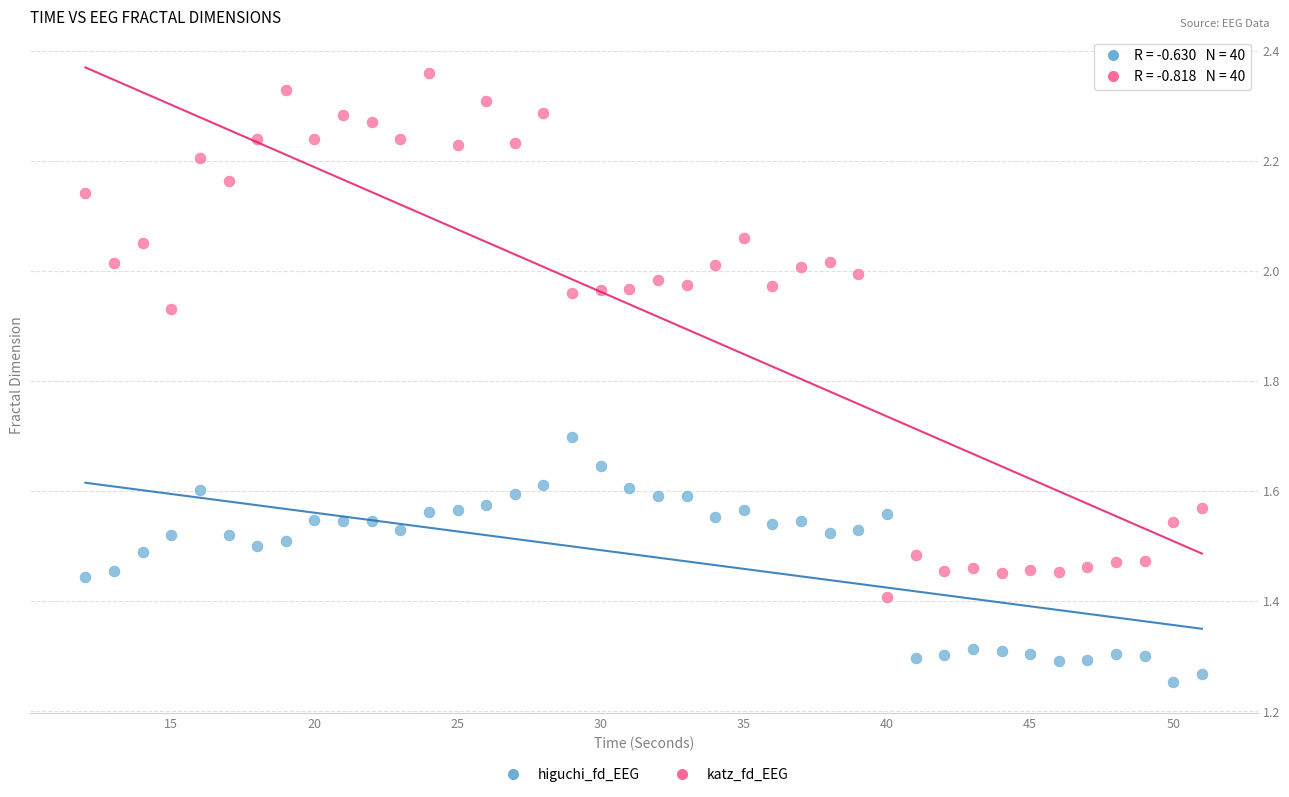

Which series has the widest spread of Y values?

katz_fd_EEG